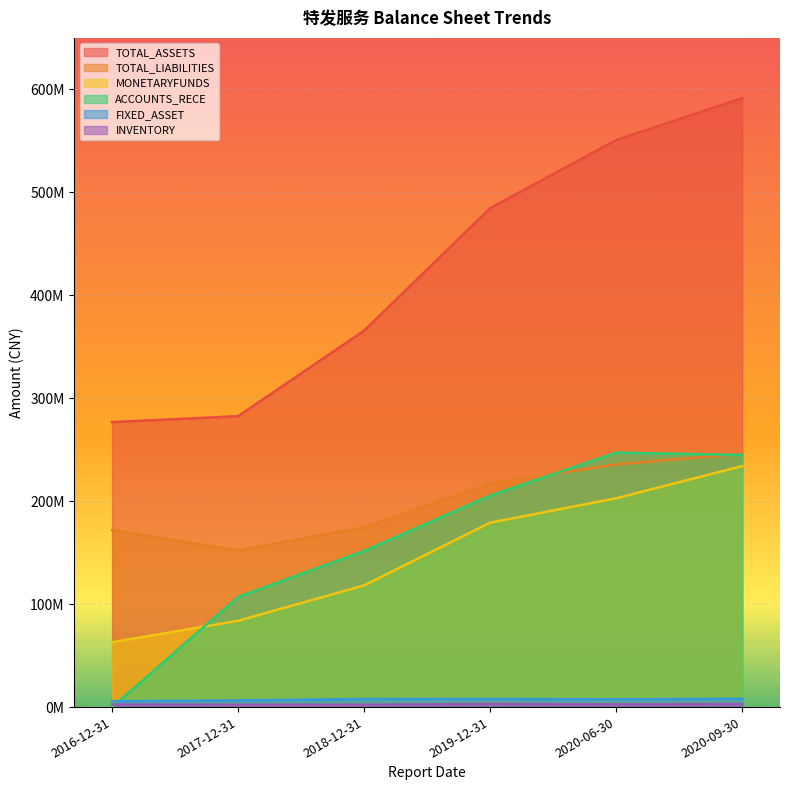

What is the difference between the maximum and minimum values in the INVENTORY series?

727816.3